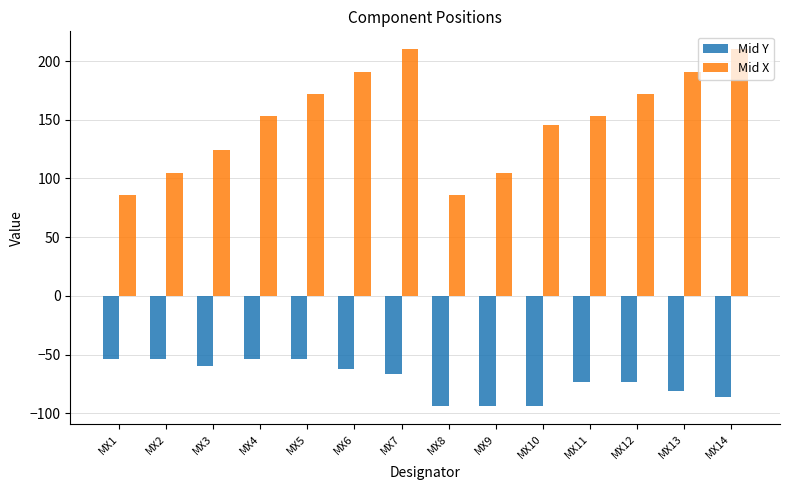

Between MX4 and MX13, which series saw the biggest shift?

Mid X